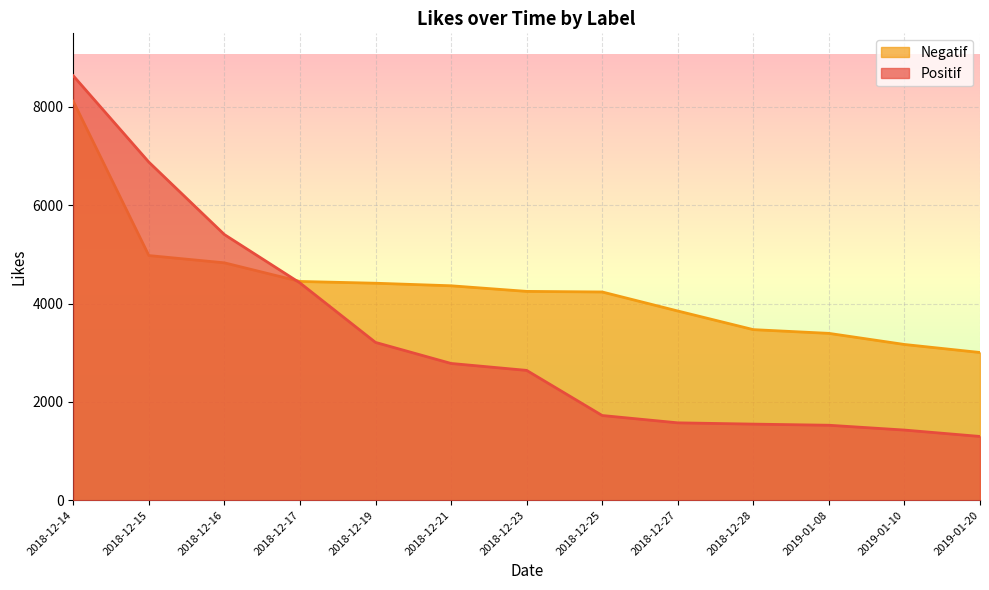

What is the label of the 7th point from the left?

2018-12-23